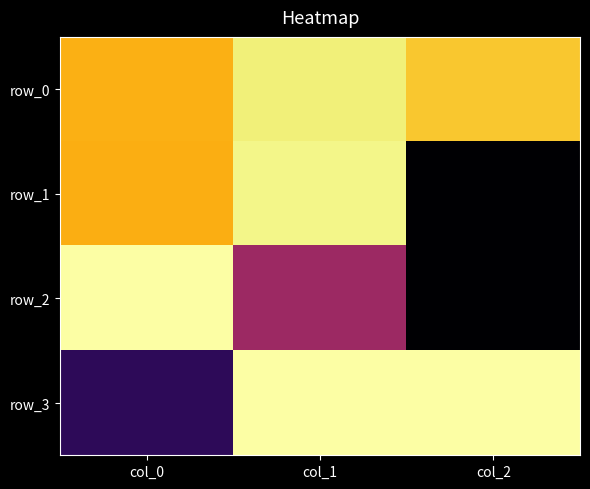

Reading left to right, transcribe all the data shown in this chart.

row_0: 0.8	1.0	0.9
row_1: 0.8	1.0	0.0
row_2: 1.0	0.4	0.0
row_3: 0.2	1.0	1.0